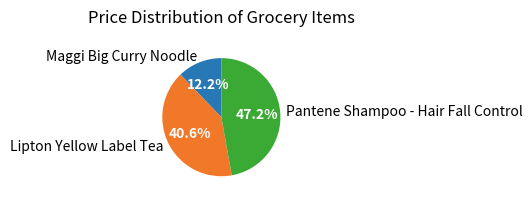

Is it true that Lipton Yellow Label Tea is 47% of the pie?

False